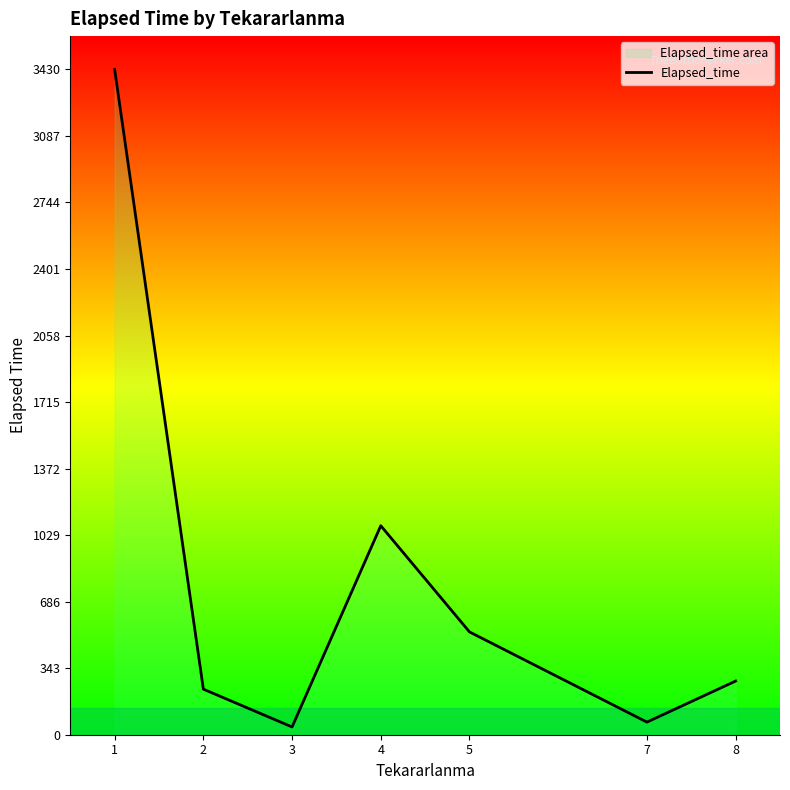

List the labels in order of value, smallest first.

3, 7, 2, 8, 5, 4, 1